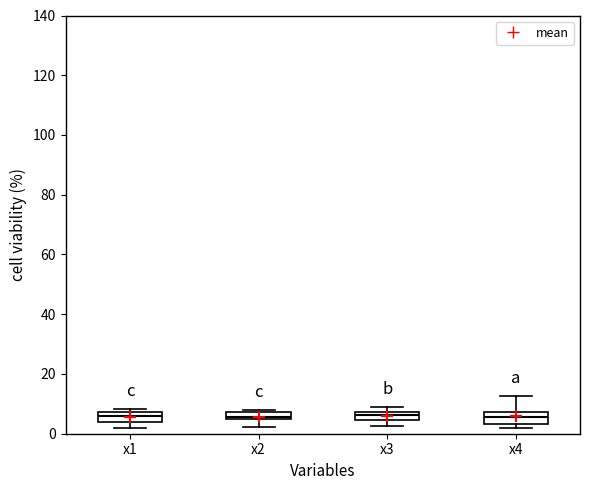

Where is the lower edge of the box for x4 on the y-axis? The values are not printed on the chart, so give them approximately, as read against the axis.

4